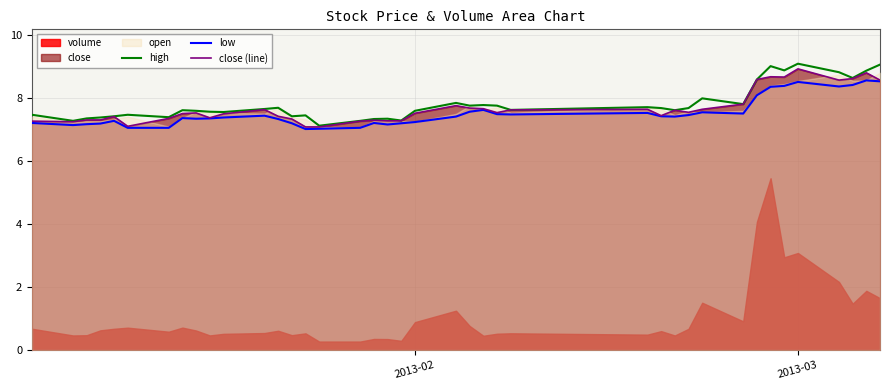

Is it true that close (line) equals 5.7 at 2013-03?

False